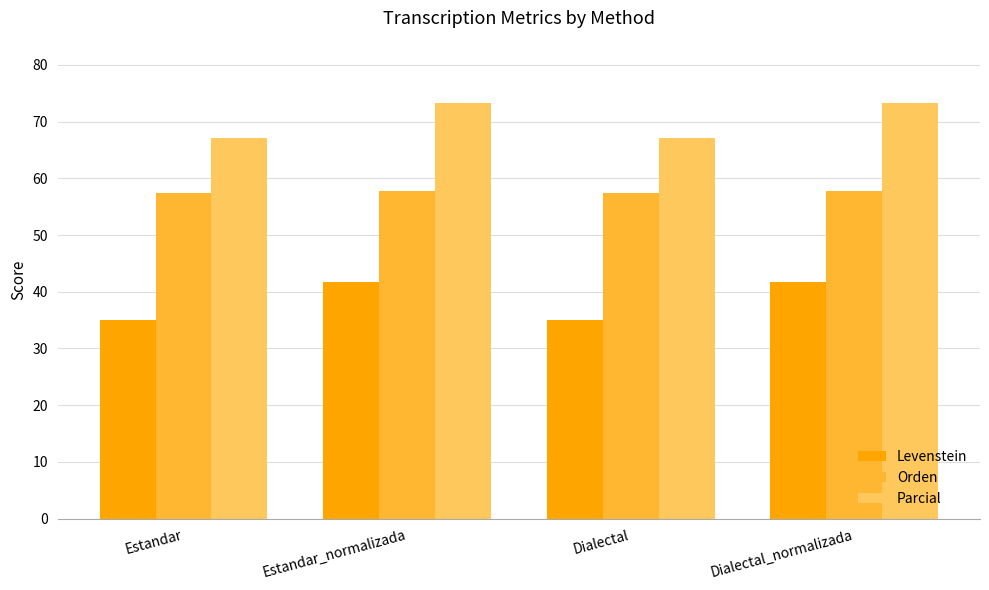

How many distinct data groups are displayed?

3